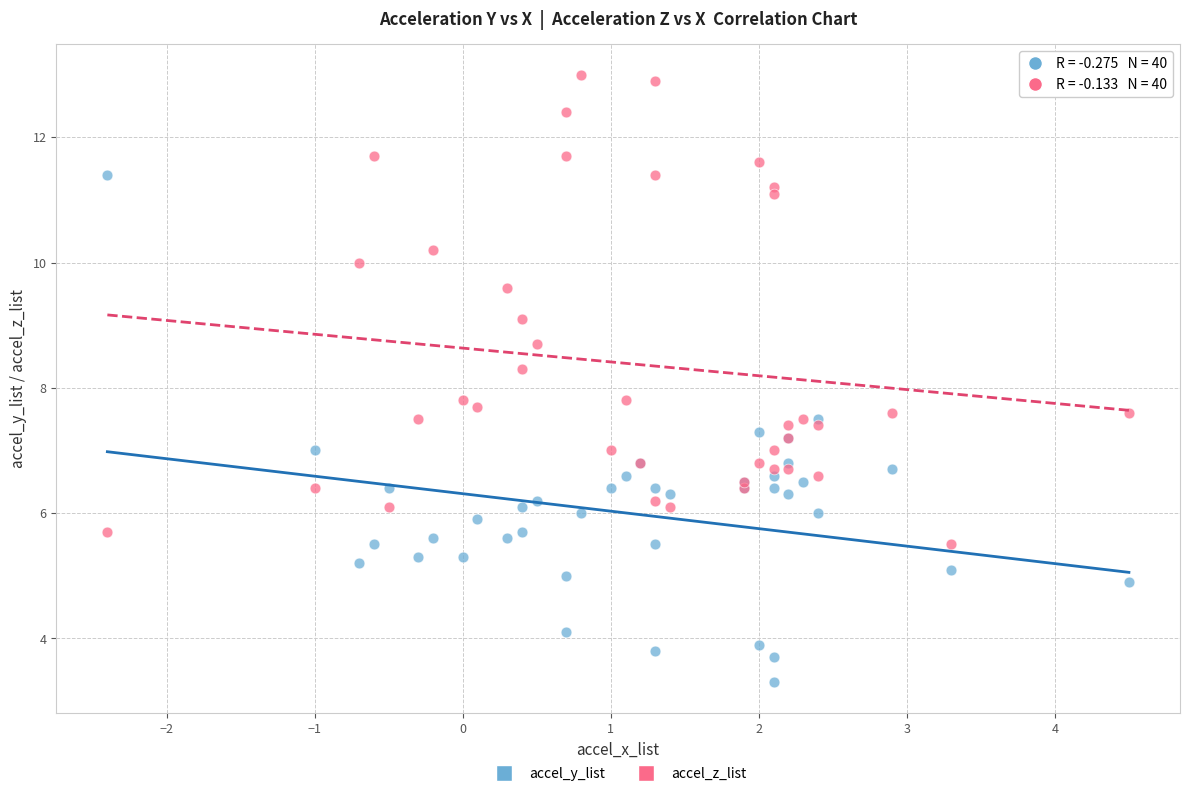

What is the X range (max minus min) for the scatter plot?

6.9